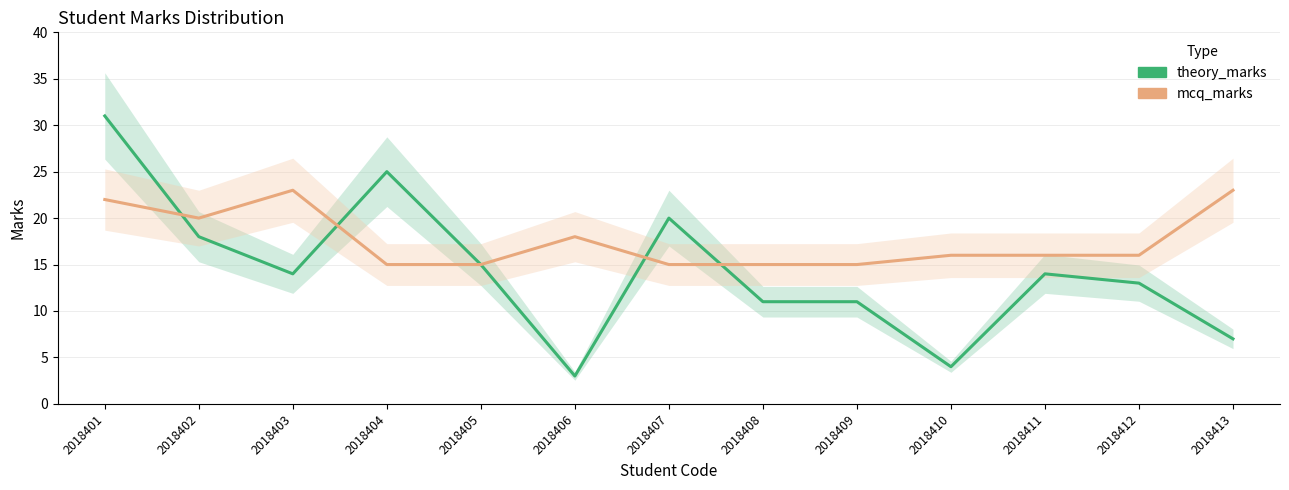

What is the total value across all series at 2018401?

53